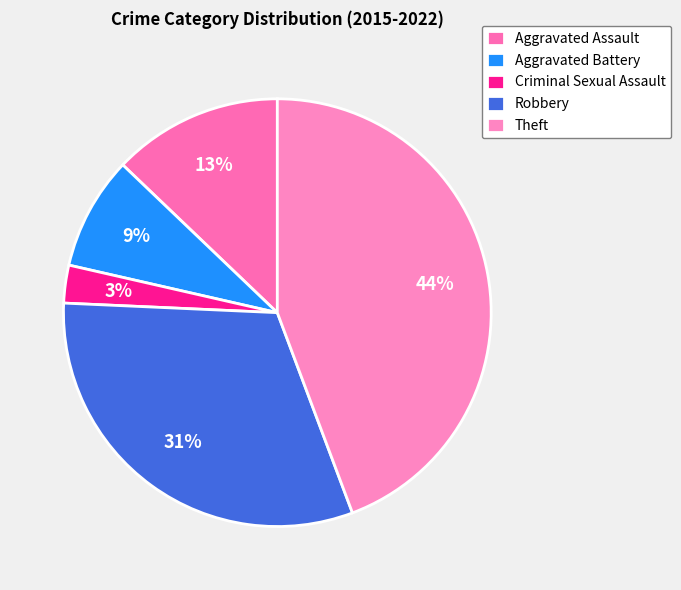

Rank the categories by value from lowest to highest.

Criminal Sexual Assault, Aggravated Battery, Aggravated Assault, Robbery, Theft